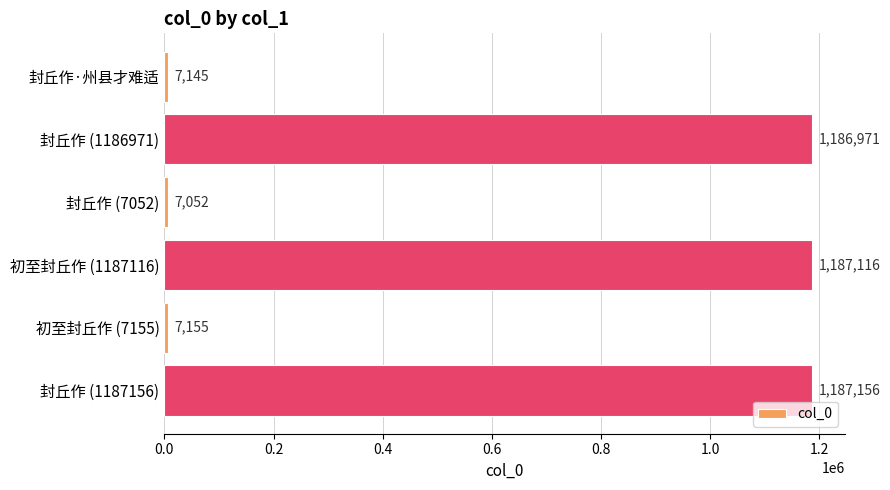

The chart shows a value of 7155 at 初至封丘作 (7155). True or false?

True